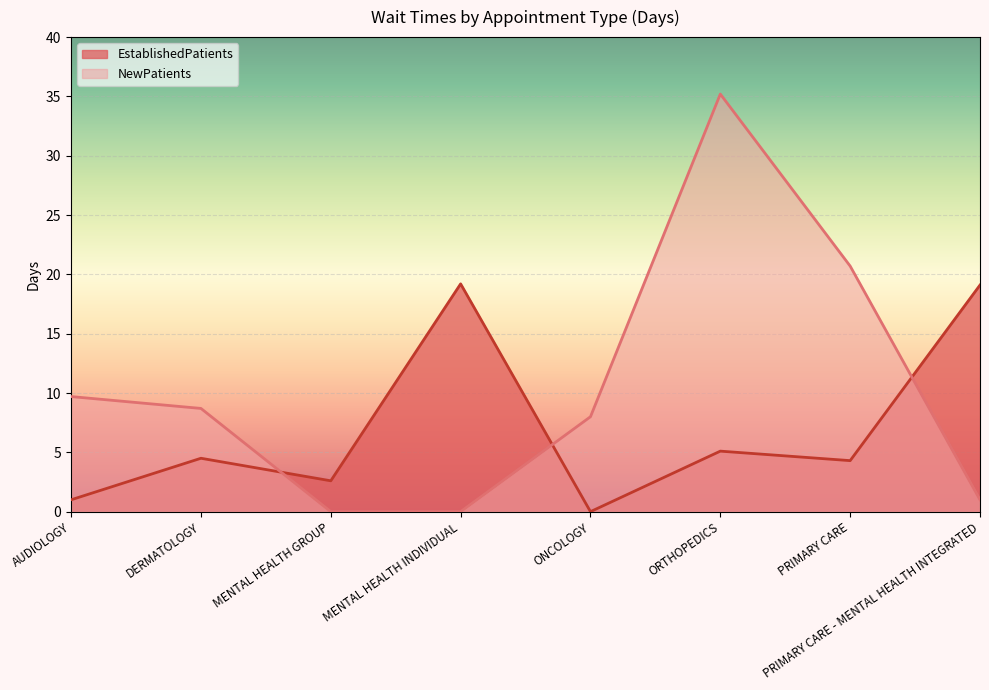

What is the label of the 5th point from the right?

MENTAL HEALTH INDIVIDUAL